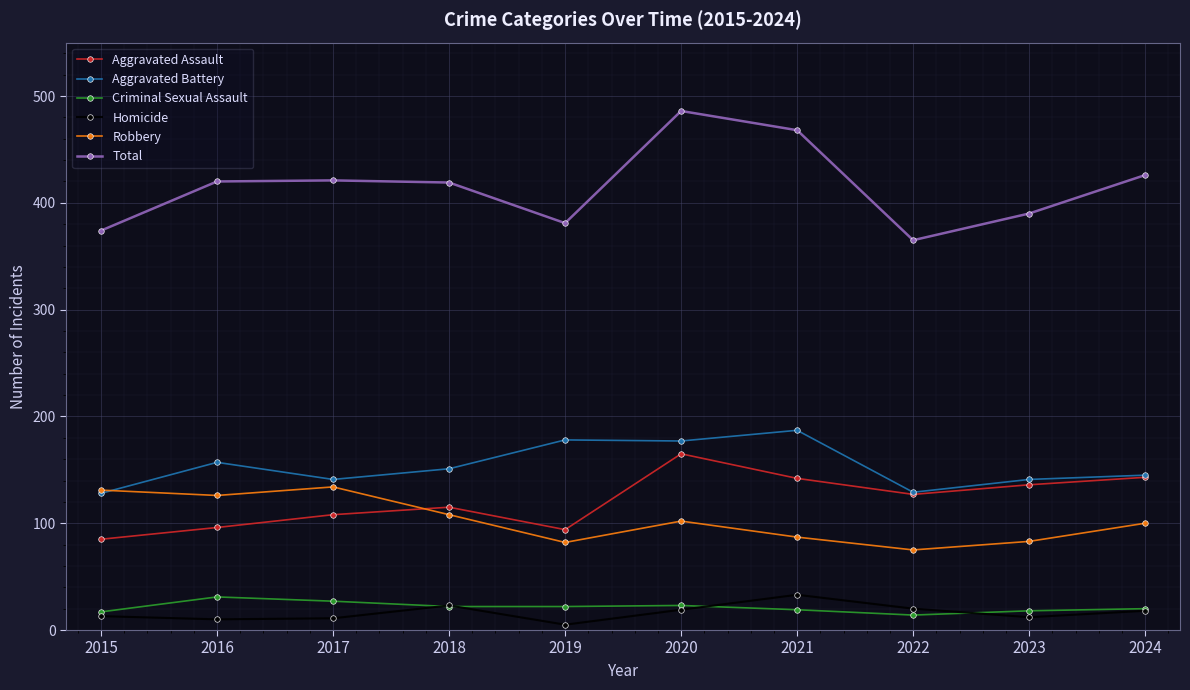

Which series changed the most between 2016 and 2024?

Aggravated Assault